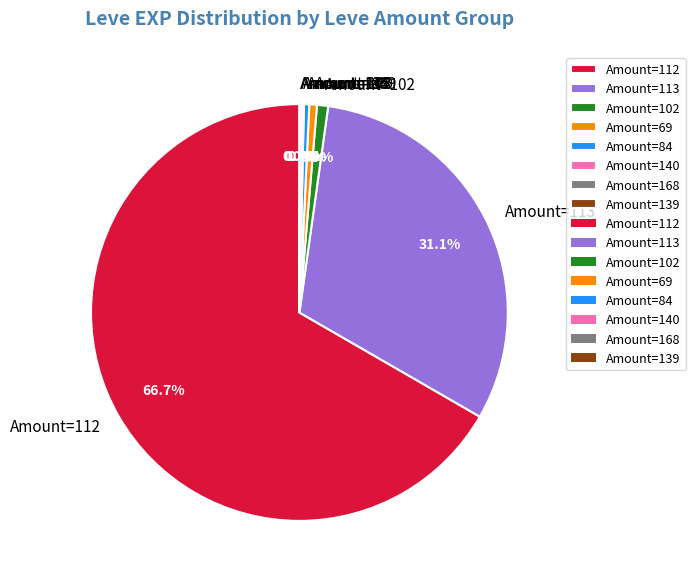

Which category has the biggest portion of the pie?

Amount=112